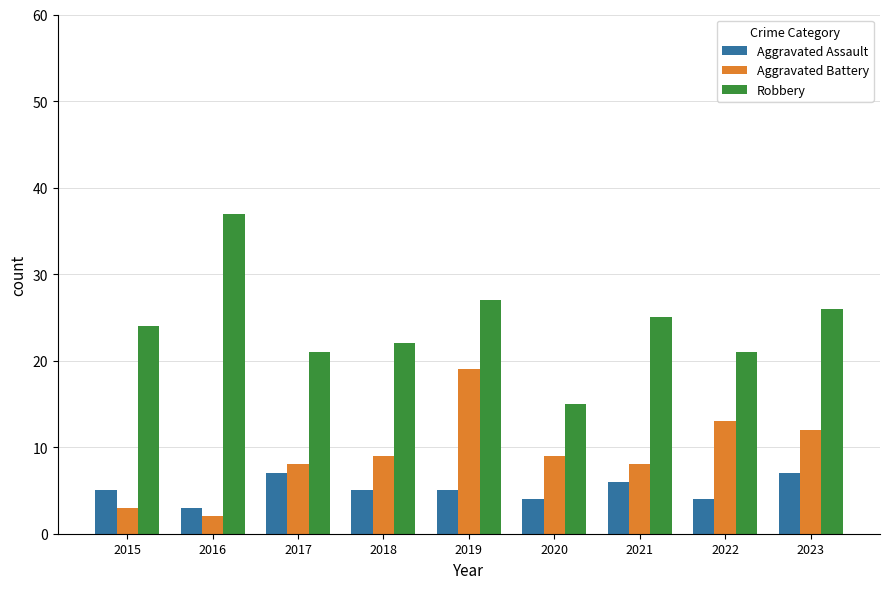

What is the difference between the maximum and second lowest values in the Aggravated Assault series?

3